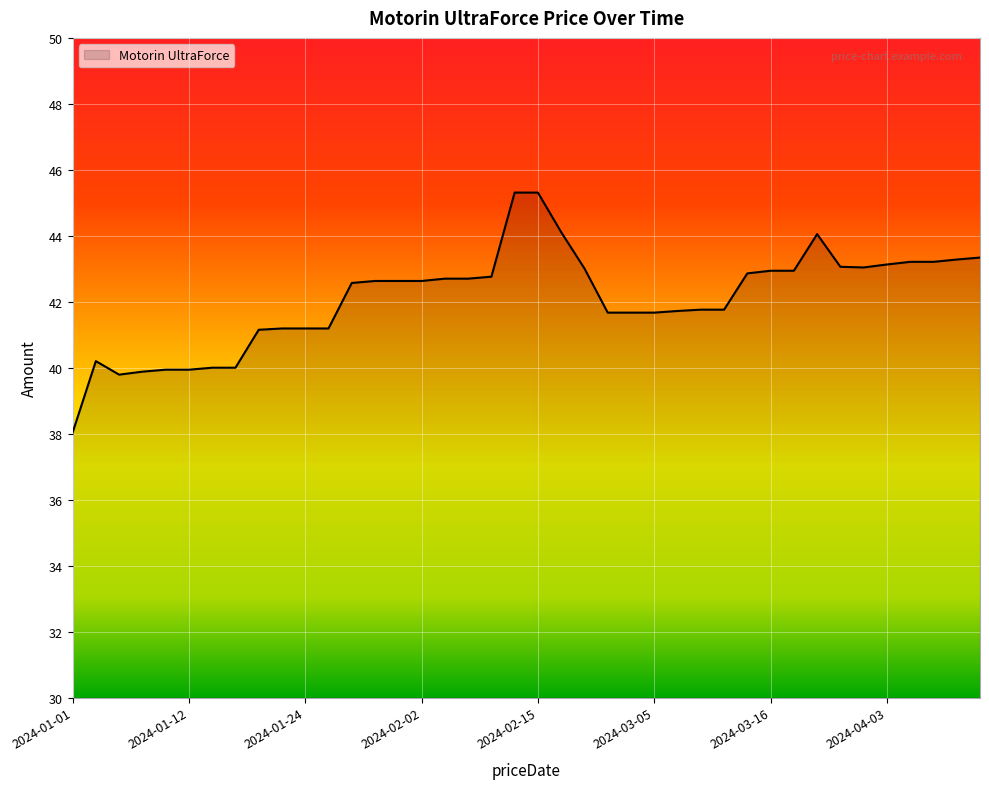

What is the greatest value displayed?

45.3